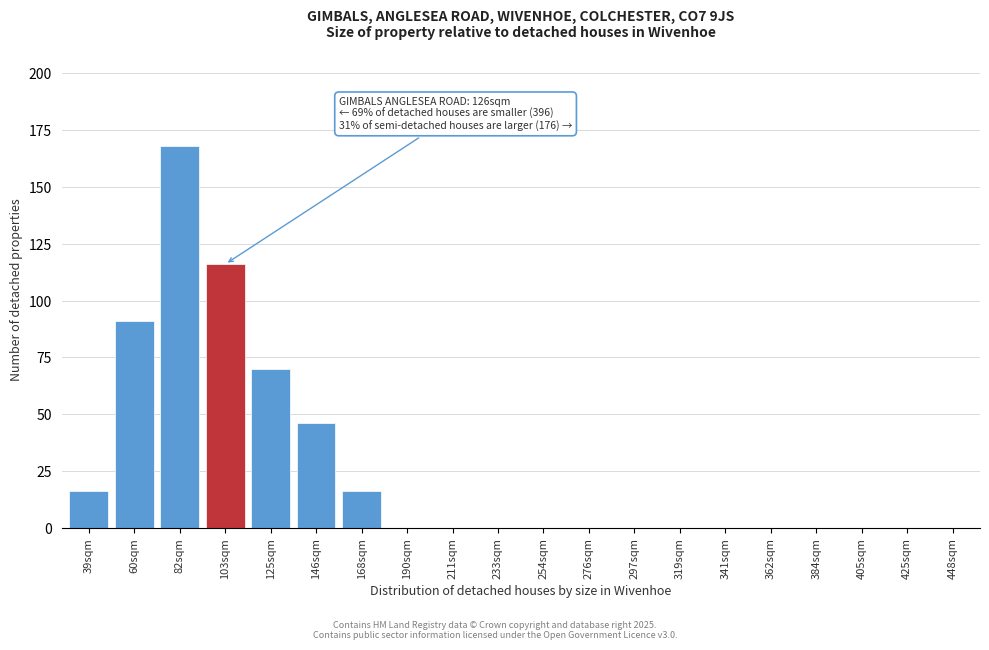

Reading left to right, transcribe all the data shown in this chart.

39sqm=16	60sqm=91	82sqm=168	103sqm=116	125sqm=70	146sqm=46	168sqm=16	190sqm=0	211sqm=0	233sqm=0	254sqm=0	276sqm=0	297sqm=0	319sqm=0	341sqm=0	362sqm=0	384sqm=0	405sqm=0	425sqm=0	448sqm=0